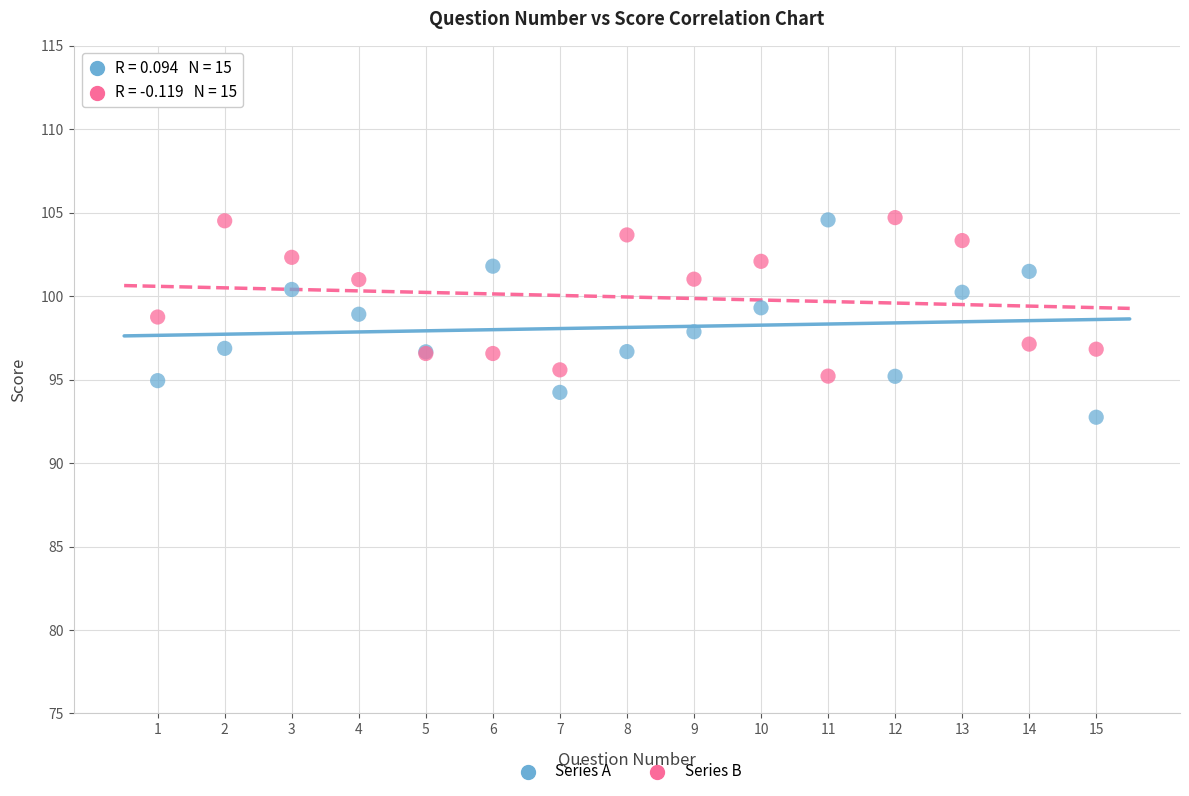

Which series has the widest spread of Y values?

Series A